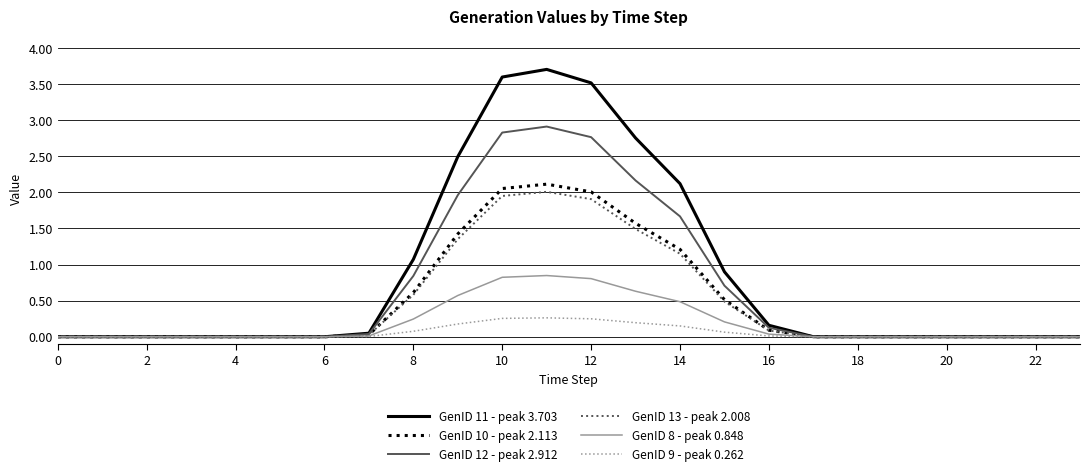

True or false: GenID 12 - peak 2.912 has more than 0 interior local peaks.

True